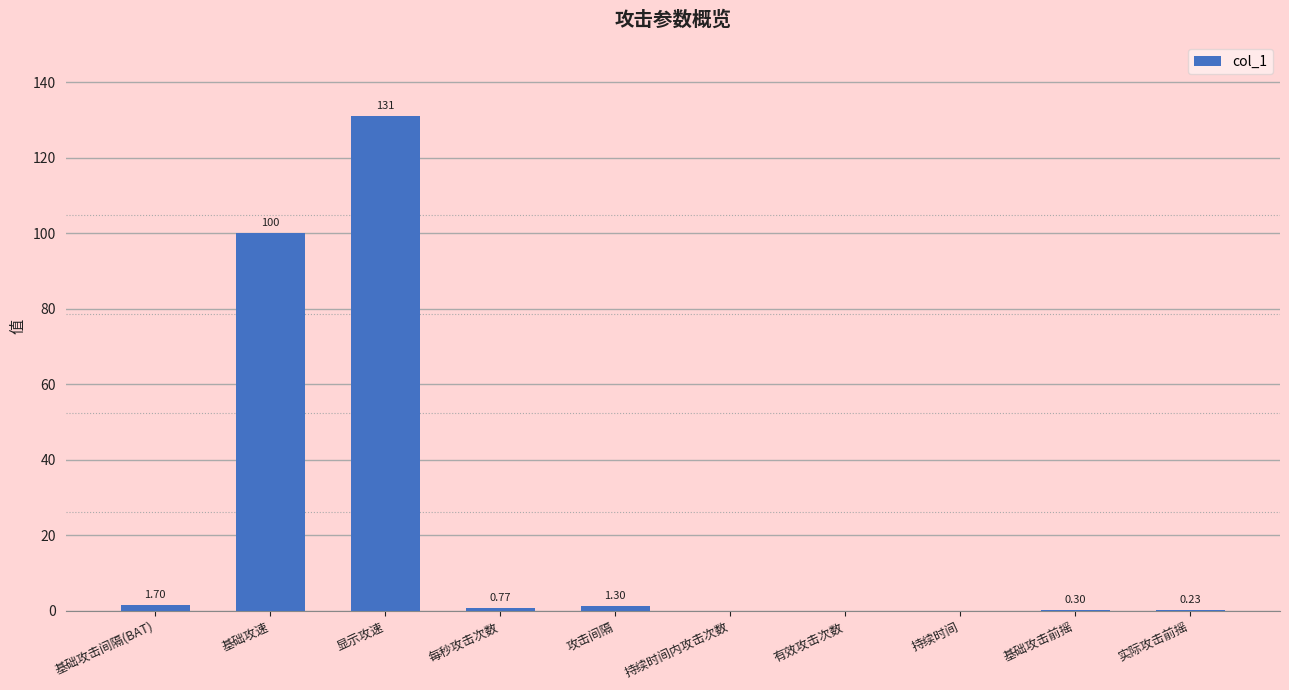

What is the sum of all values?

235.3